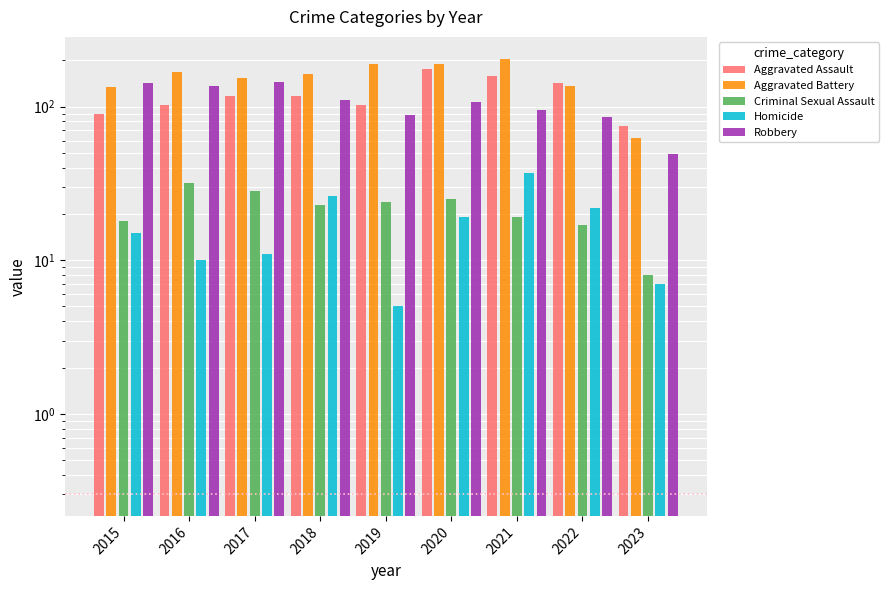

Which series has the widest spread of values?

Aggravated Battery